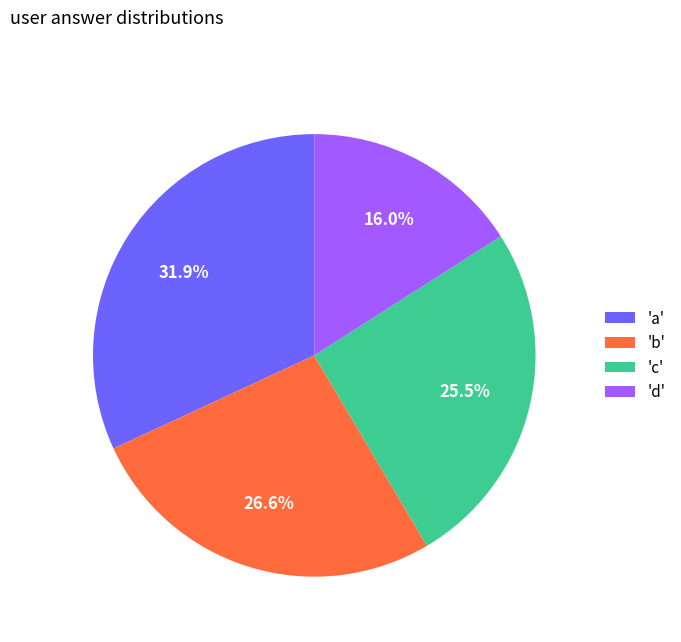

What is the ratio of the value at 'b' to the value at 'a'?

0.8